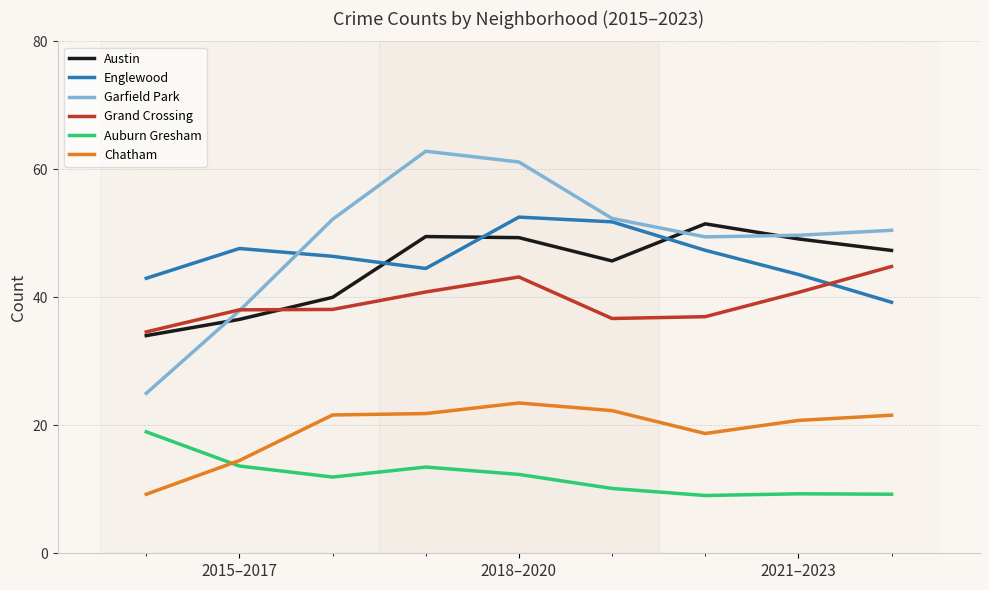

Which series has the largest range (max minus min)?

Garfield Park